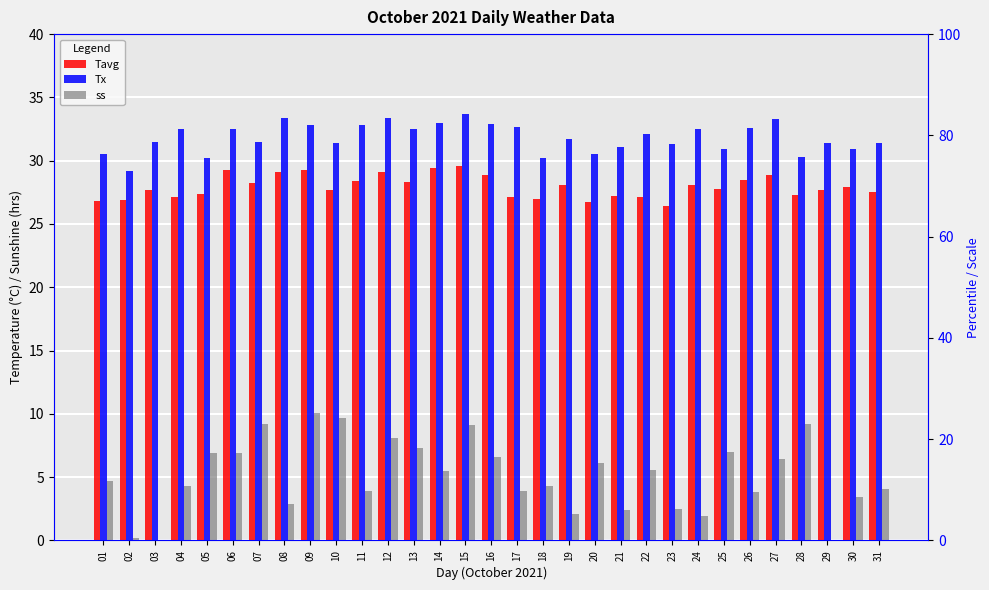

Which has a higher value, 01 or 17?

17